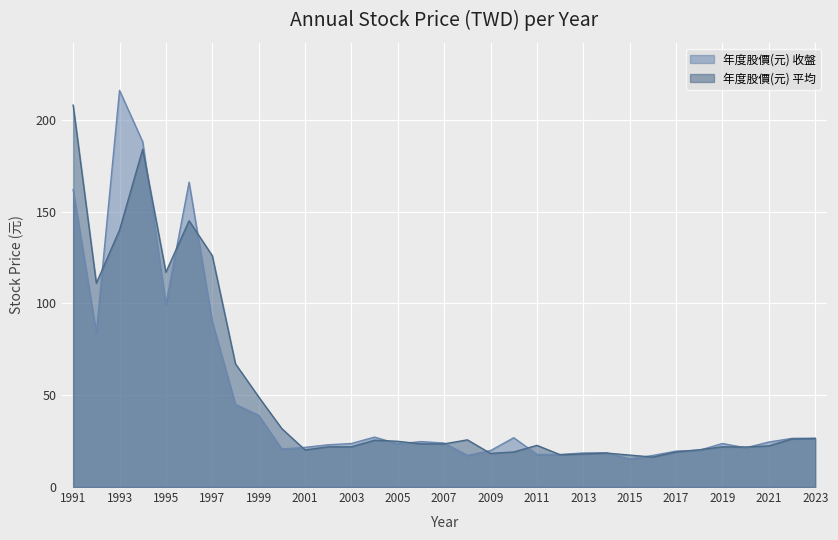

Where do 年度股價(元) 平均 and 年度股價(元) 收盤 first cross each other?

1992 and 1993